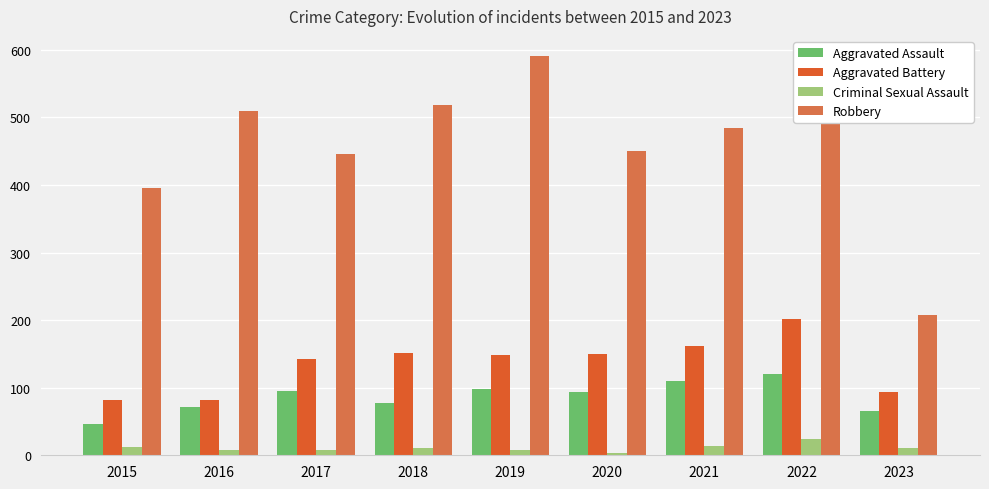

What is the average value of the Aggravated Battery series?

135